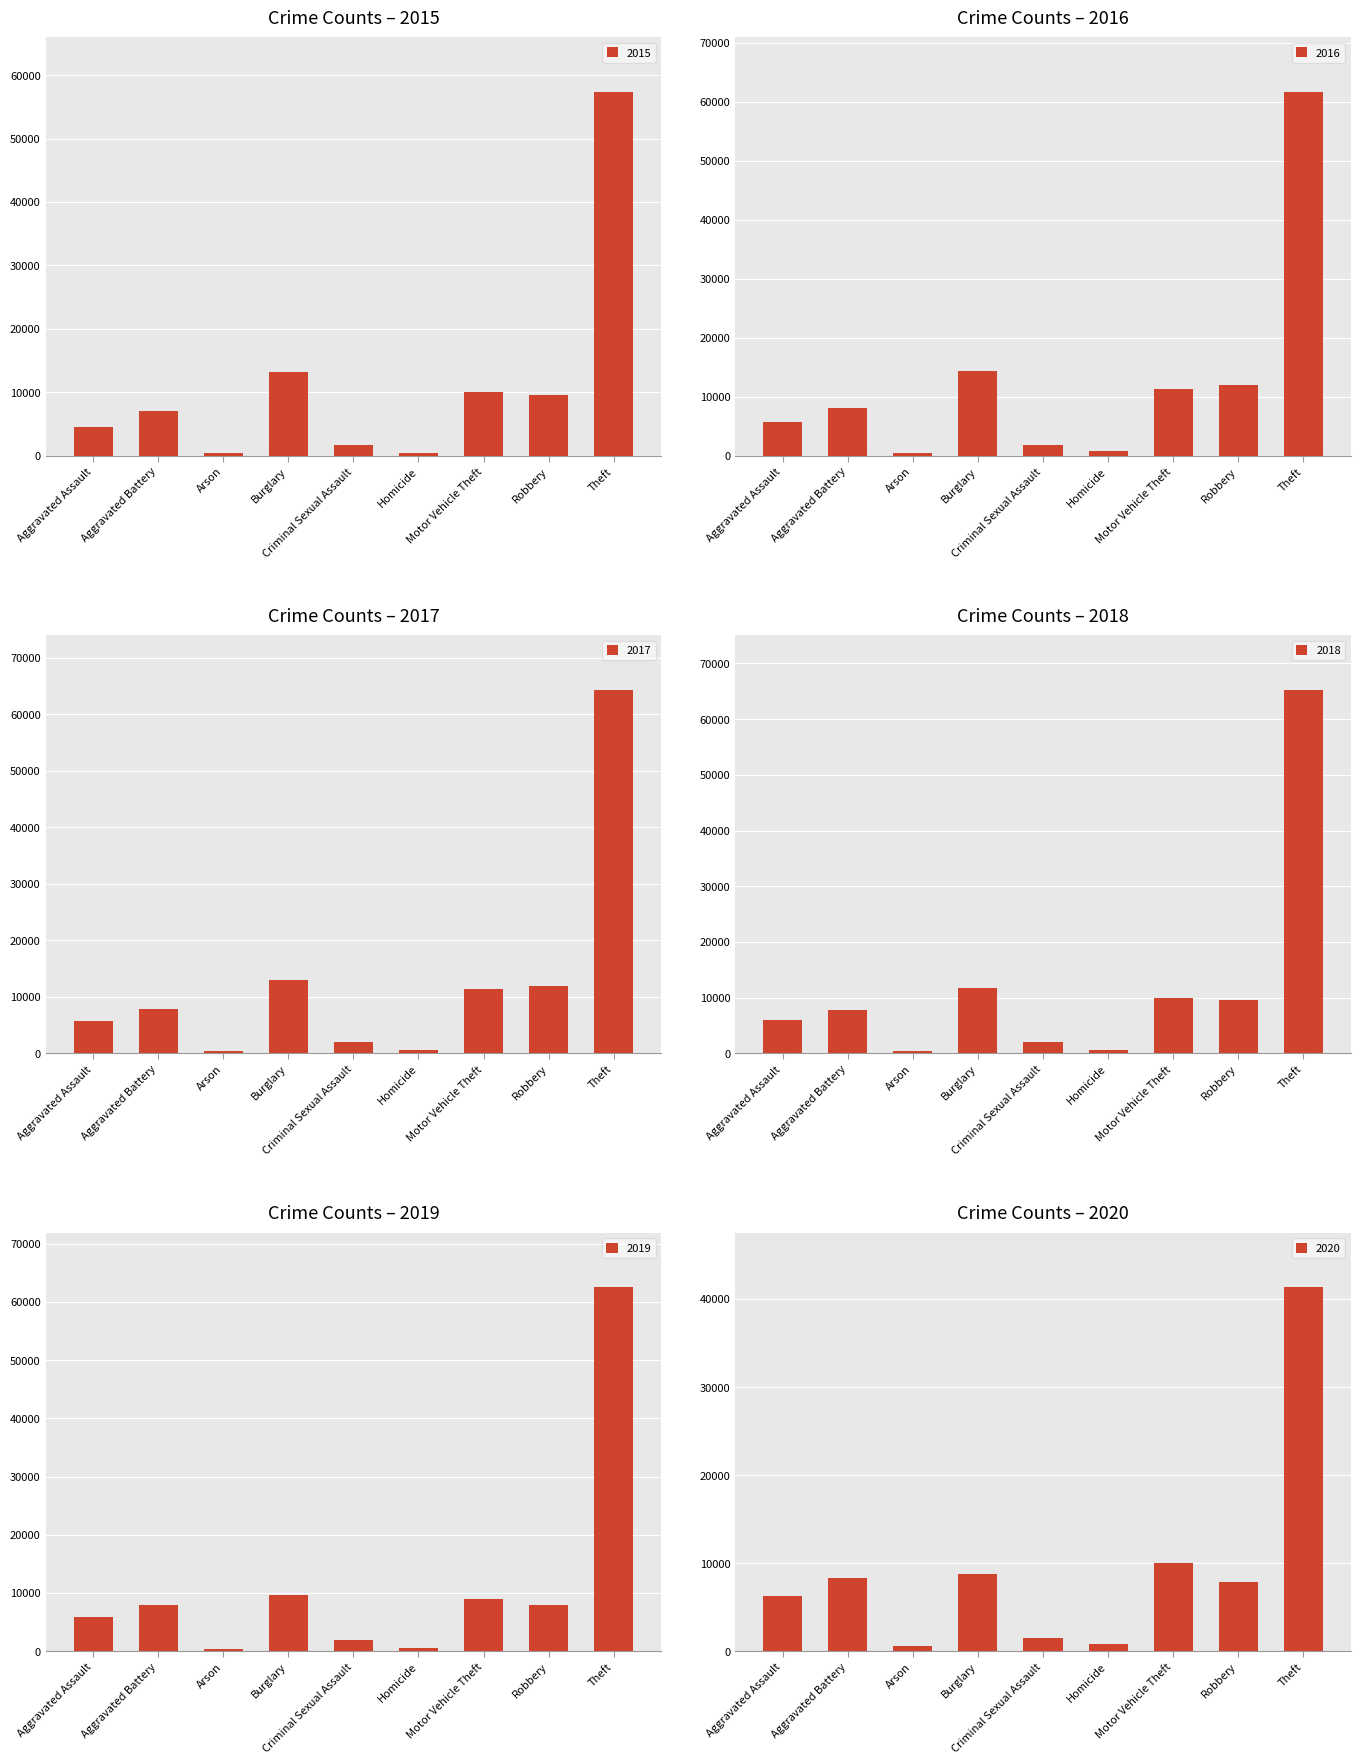

True or false: 2020 has a value of 41324 at Theft.

True